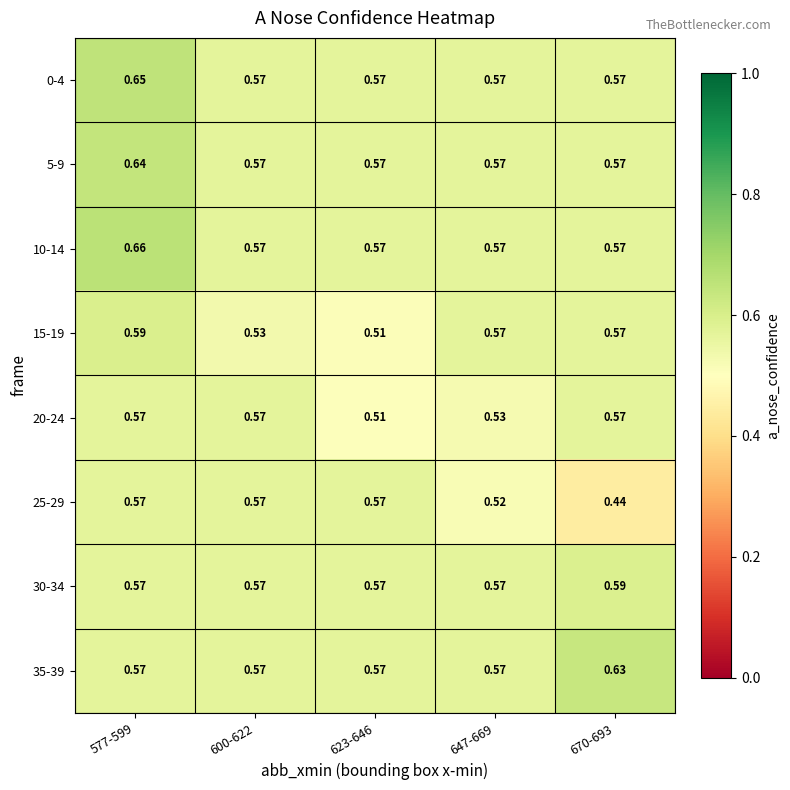

Is the value of 15-19 at 623-646 greater than the value of 5-9 at 577-599?

No